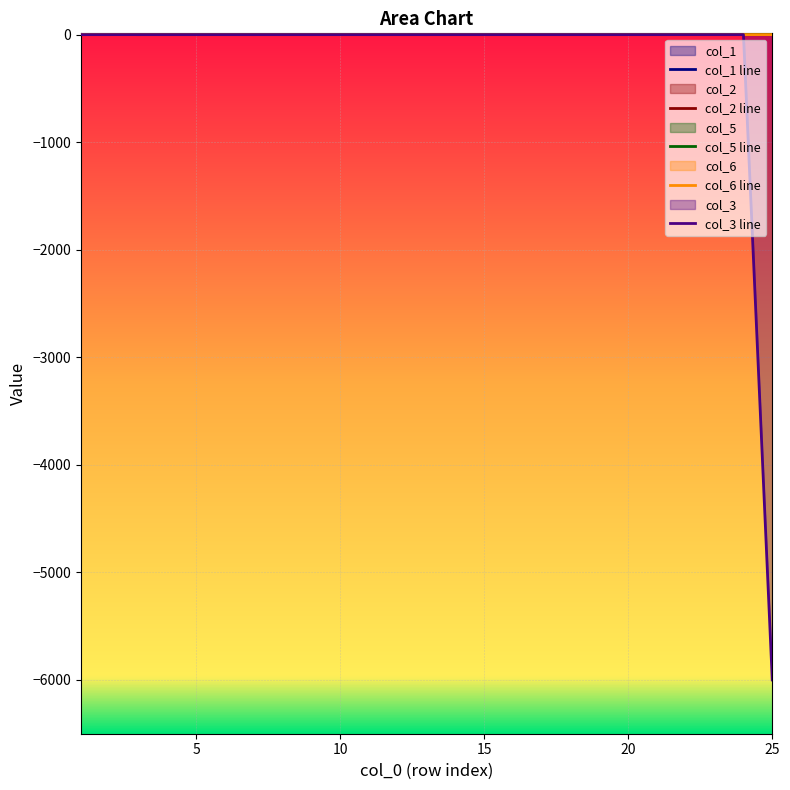

The col_1 series shows 3 at 16. True or false?

False